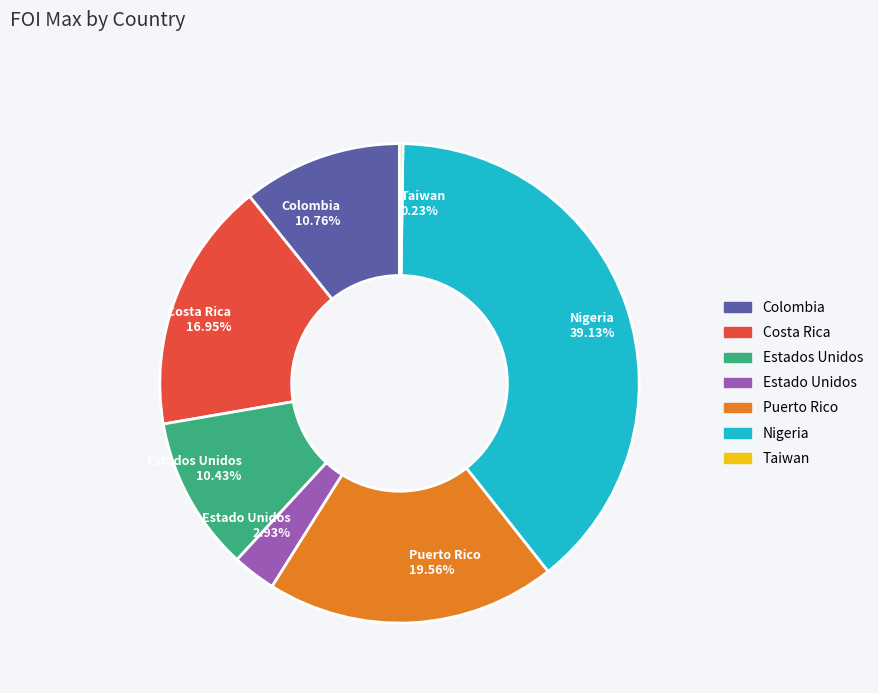

To the nearest percent, what percentage of the pie is Costa Rica?

17%